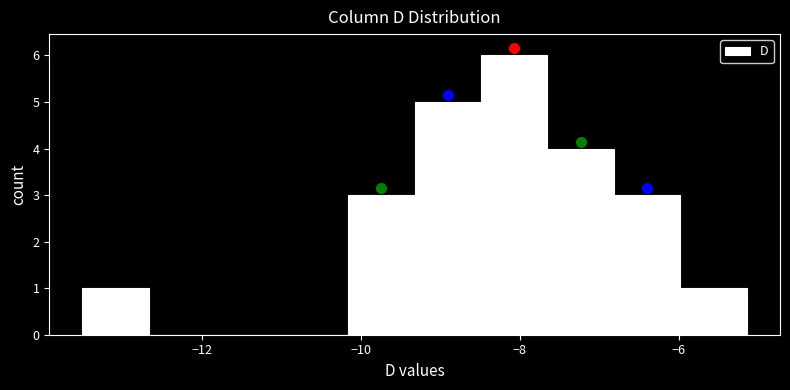

Over which range of the x-axis is the bar tallest?

-8.4 to -7.6